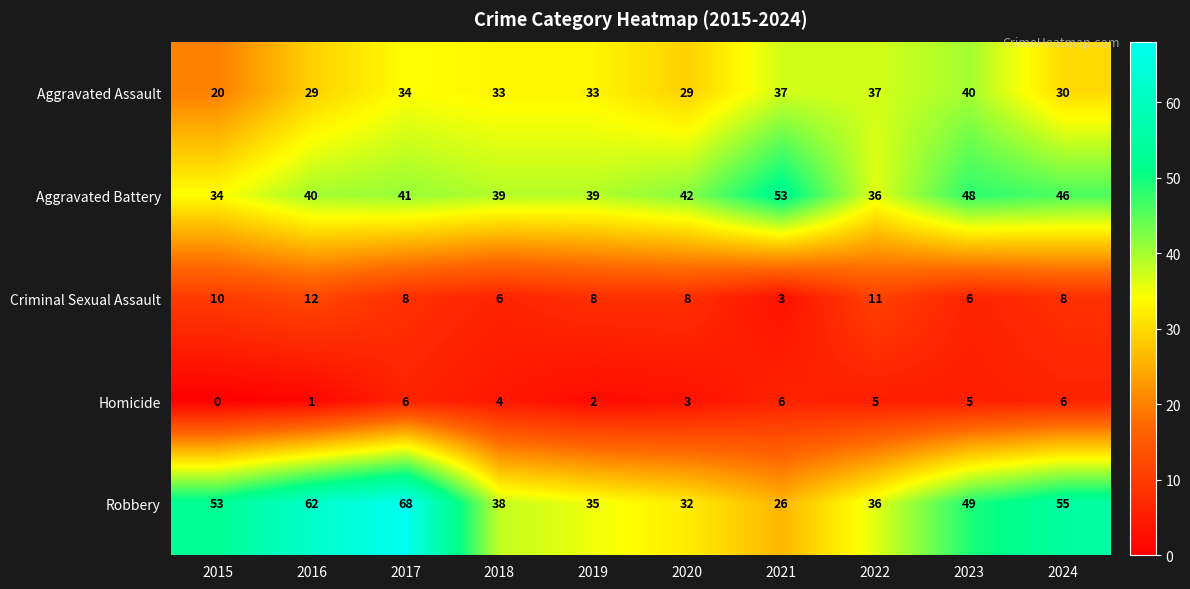

The Homicide series shows 2 at 2019. True or false?

True